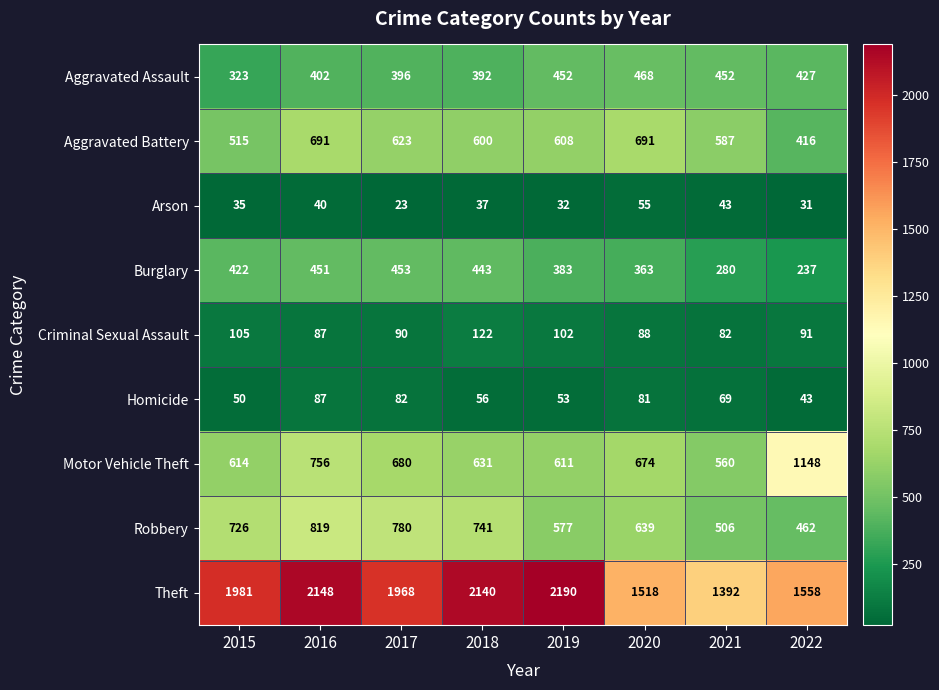

What is the total value across all series at 2015?

4771